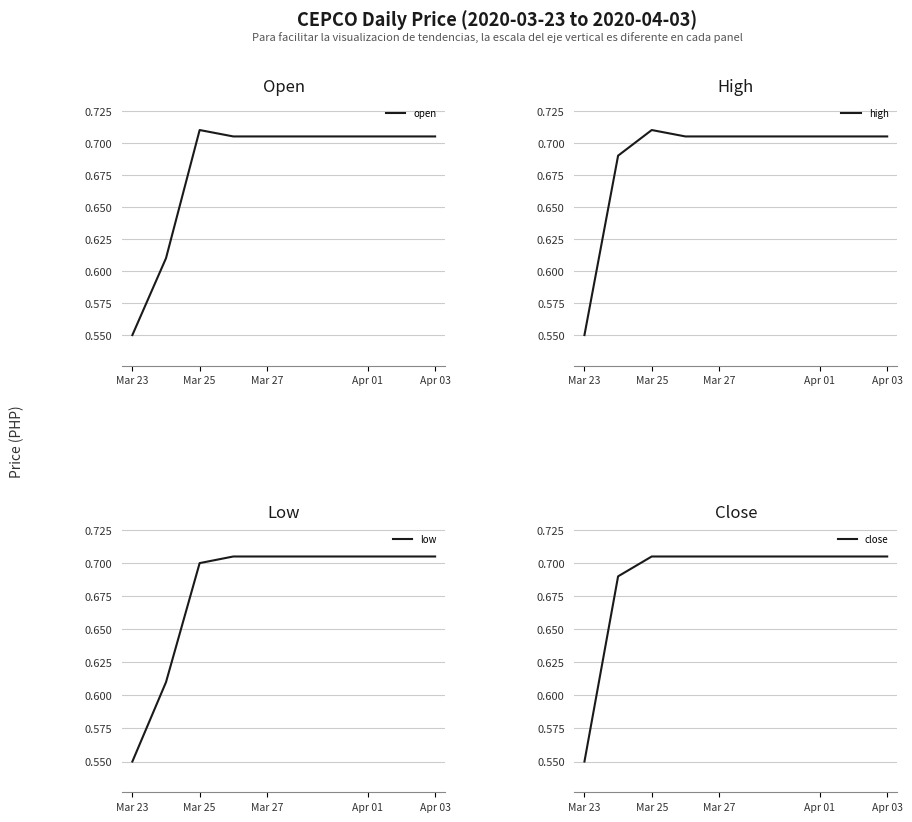

Does the chart display data point markers on the line(s)?

No